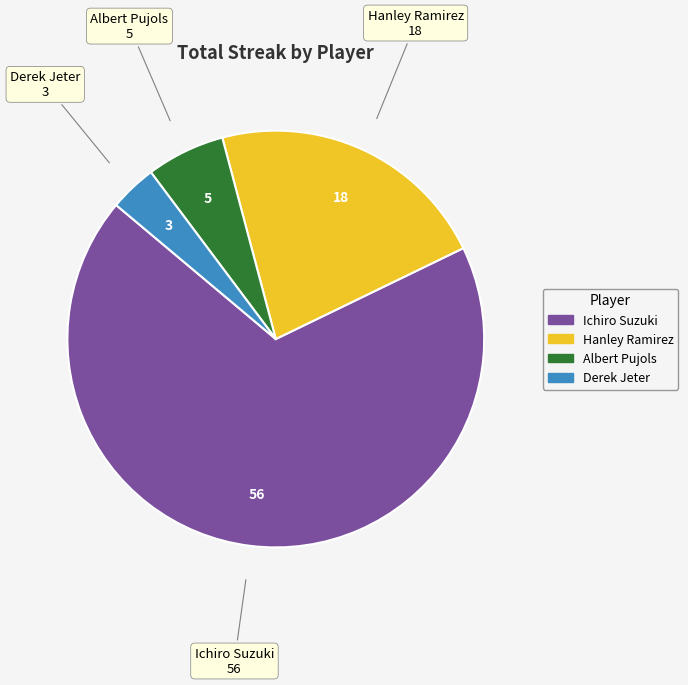

Is there any slice that represents more than half of the pie?

Yes